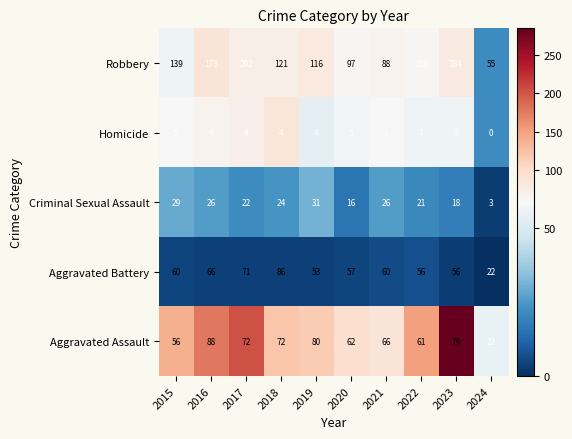

Rank the series by their maximum value, from lowest to highest.

Homicide, Criminal Sexual Assault, Aggravated Battery, Aggravated Assault, Robbery